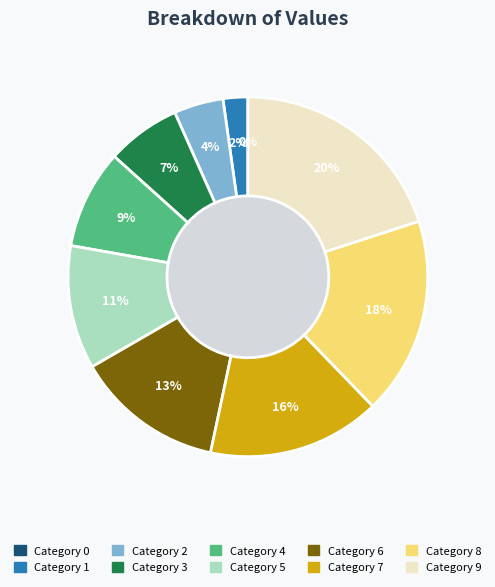

How many slices are in this pie chart?

10